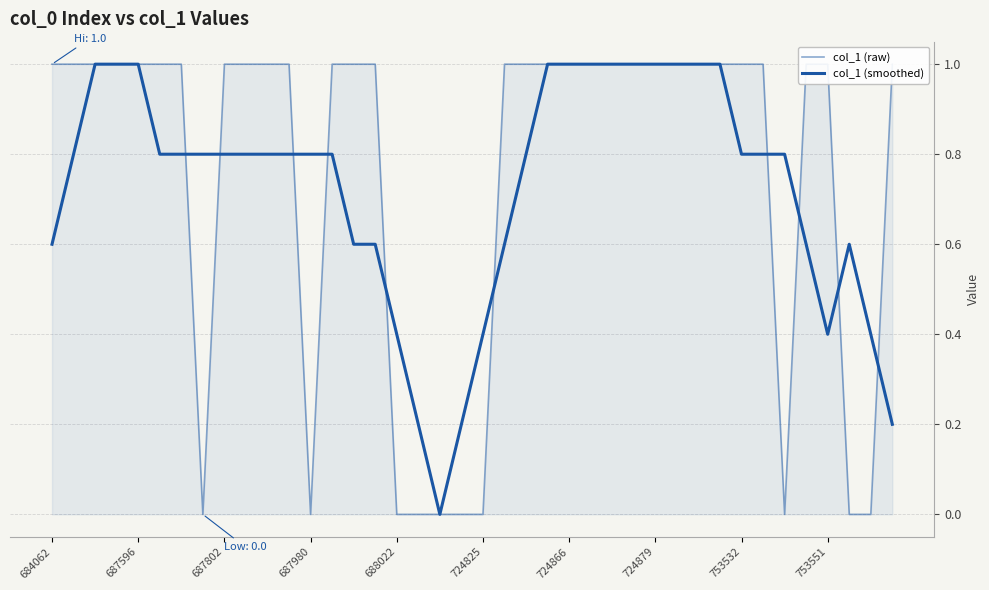

Is the value of col_1 (smoothed) at 28 greater than the value of col_1 (raw) at 18?

Yes